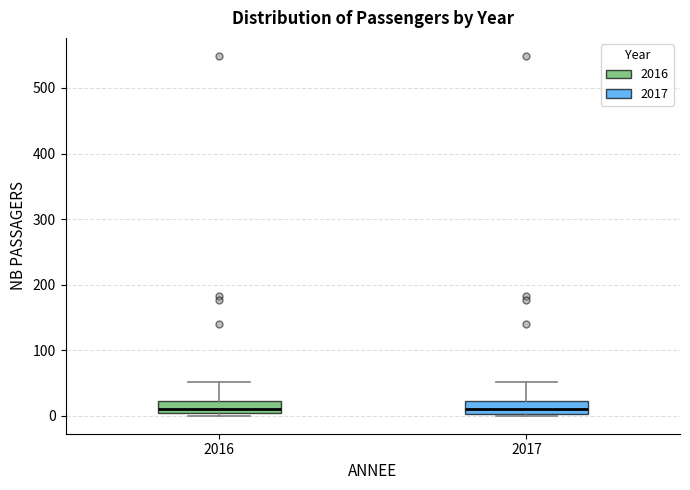

Reading left to right, transcribe this box plot: for each box, give where its median line is, the range the box spans, and where its two whiskers end, as read against the y-axis. The values are not printed on the chart, so give them approximately, as read against the axis.

2016: median 10, box 0 to 20, whiskers 0 (just below the box's lower edge) to 50
2017: median 10, box 0 to 20, whiskers 0 to 50